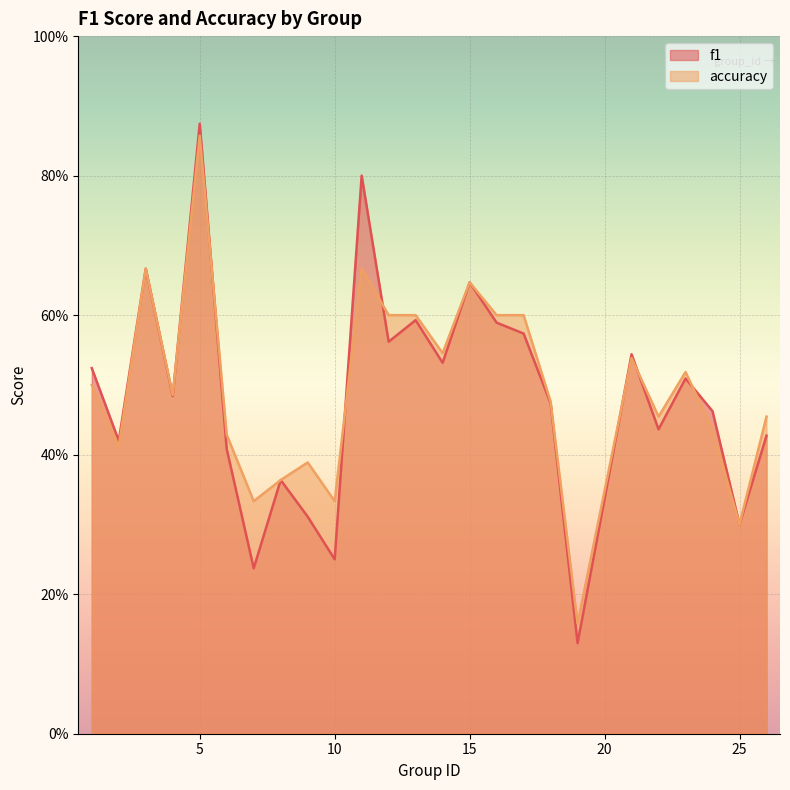

What is the value of the accuracy point at the 7th from the left?

0.3